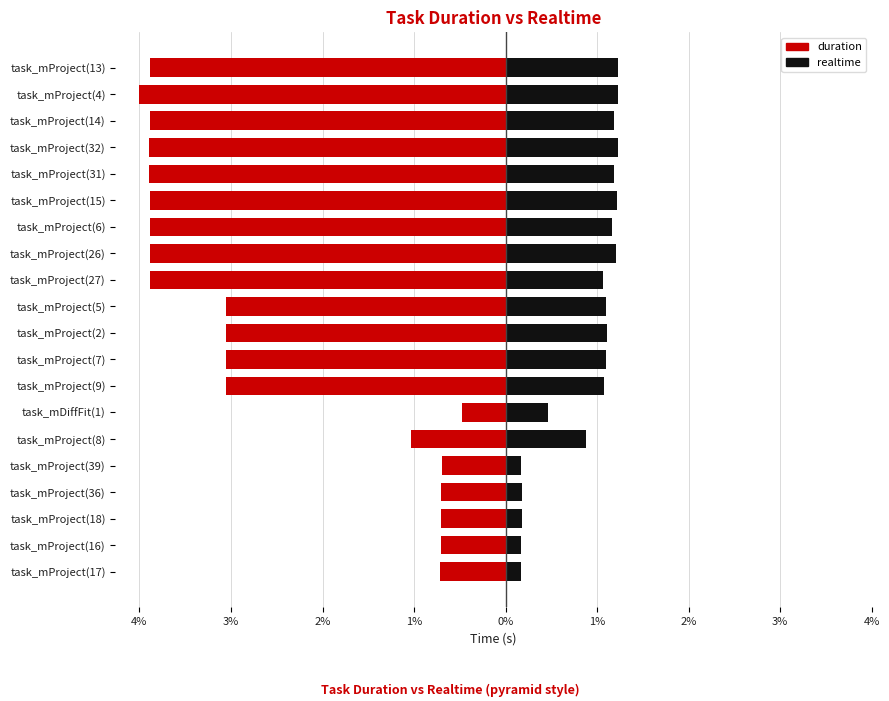

At how many categories does at least one series exceed 0?

20